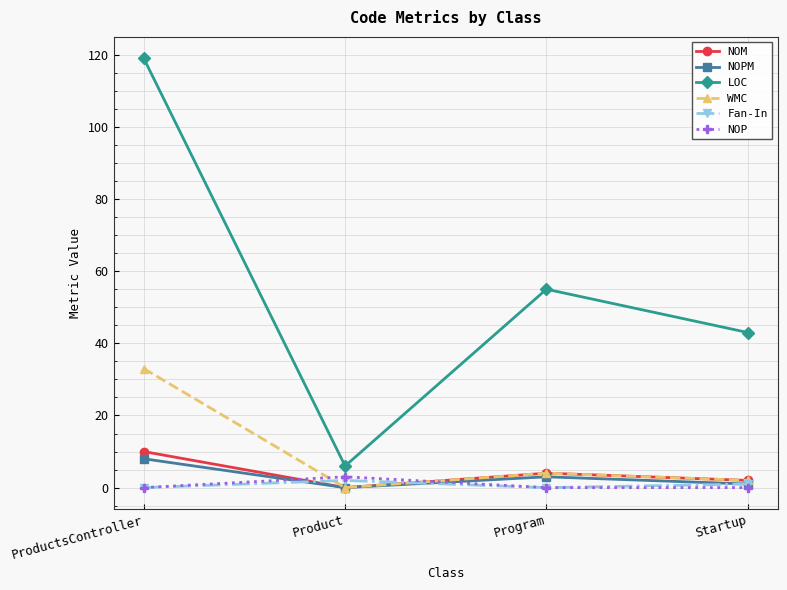

True or false: LOC and NOM cross at least once.

False